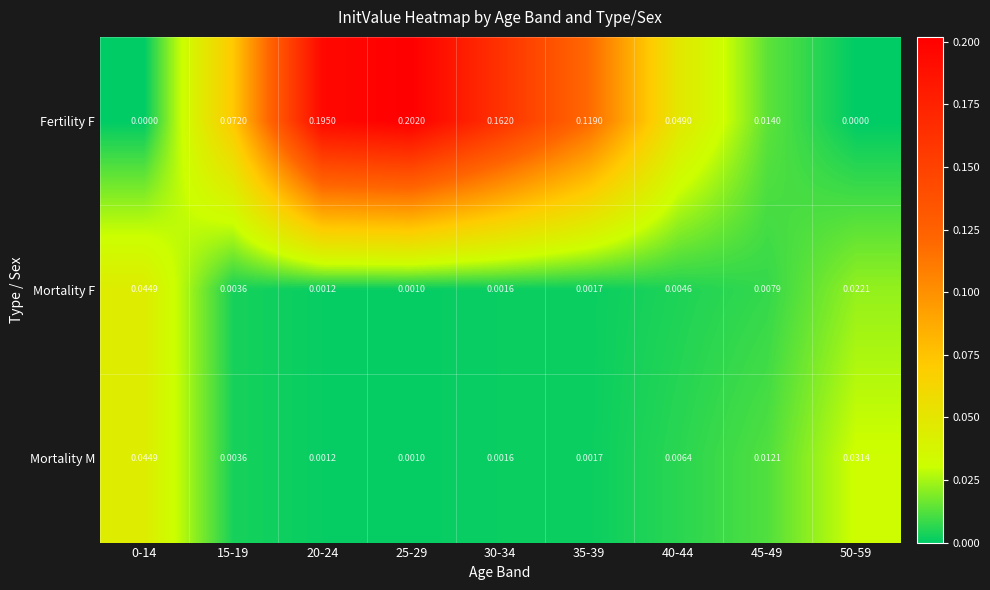

Which series has the widest spread of values?

Fertility F